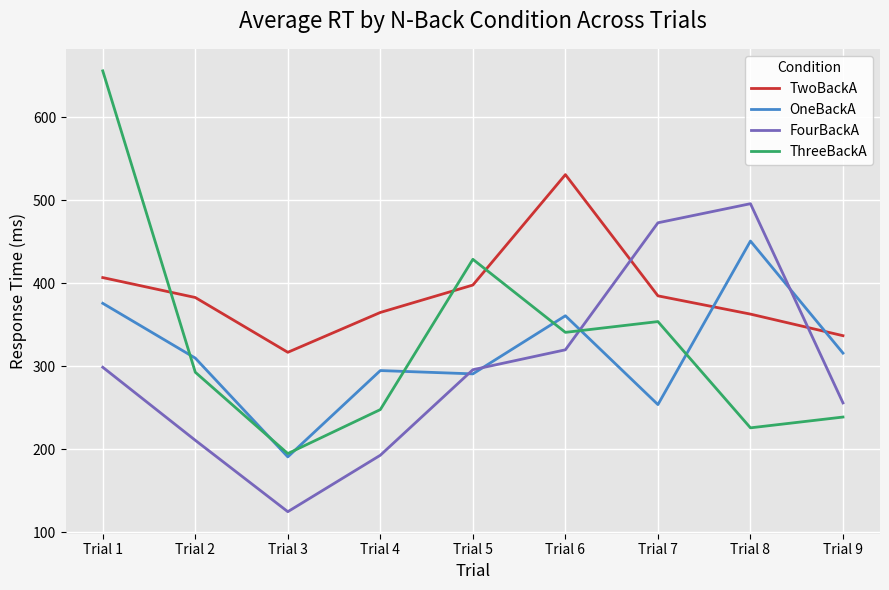

Count the number of data series in this chart.

4